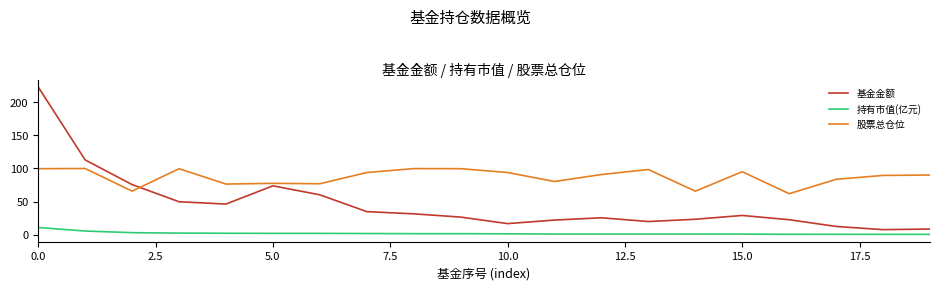

Count the number of data series in this chart.

3